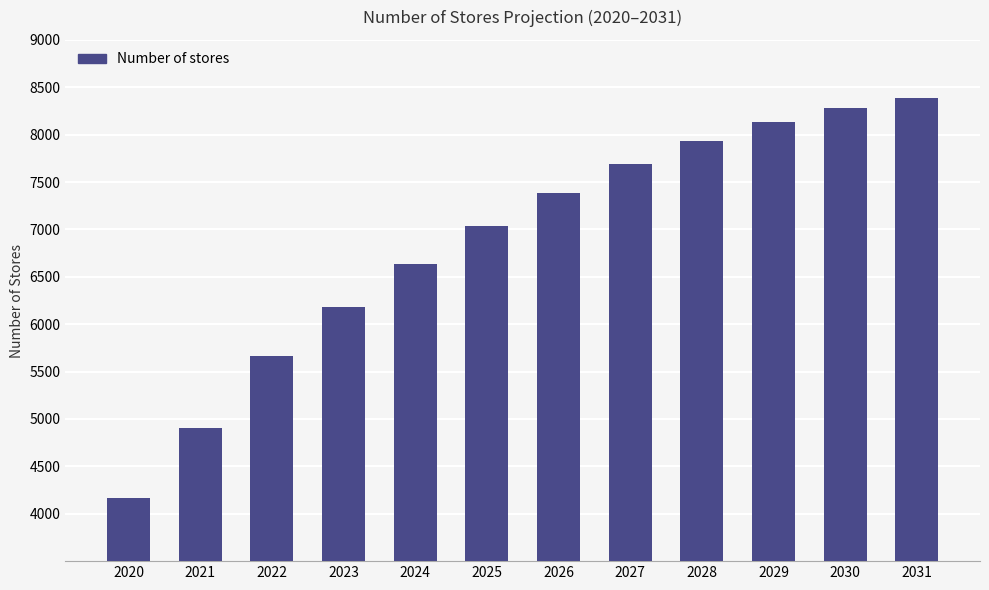

Does the chart contain stacked bars?

No